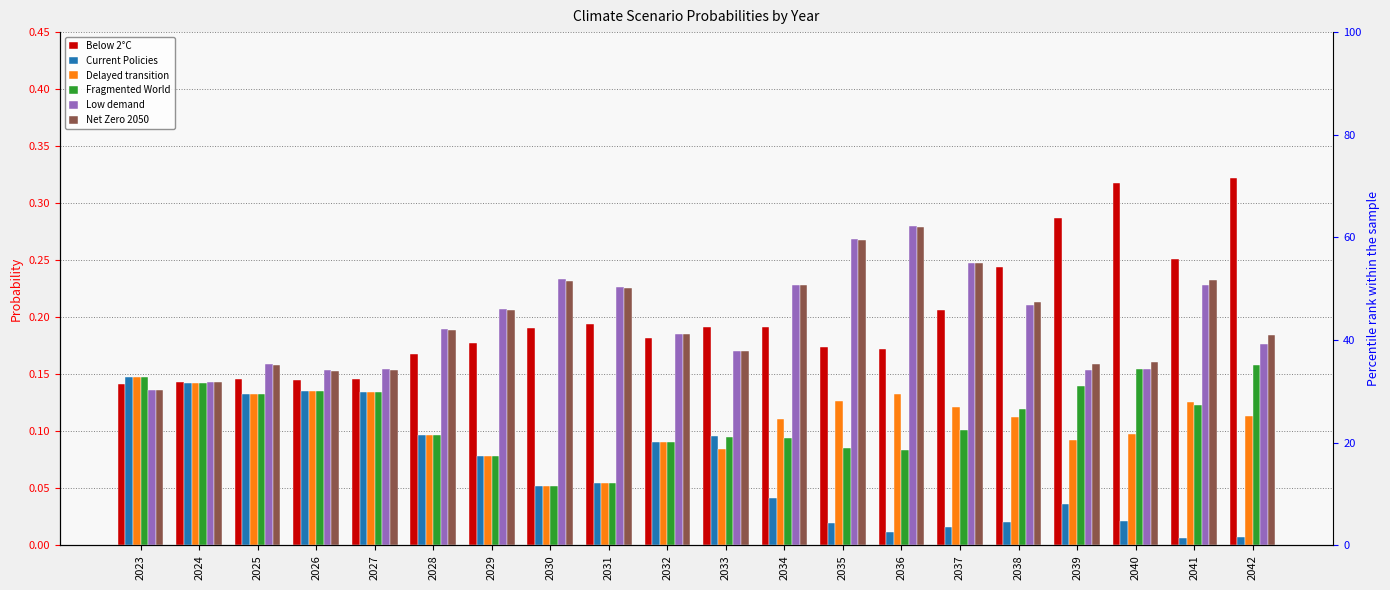

Reading left to right, what are all the values shown in this chart?

Below 2°C: 0.1	0.1	0.1	0.1	0.1	0.2	0.2	0.2	0.2	0.2	0.2	0.2	0.2	0.2	0.2	0.2	0.3	0.3	0.3	0.3
Current Policies: 0.1	0.1	0.1	0.1	0.1	0.1	0.1	0.1	0.1	0.1	0.1	0.0	0.0	0.0	0.0	0.0	0.0	0.0	0.0	0.0
Delayed transition: 0.1	0.1	0.1	0.1	0.1	0.1	0.1	0.1	0.1	0.1	0.1	0.1	0.1	0.1	0.1	0.1	0.1	0.1	0.1	0.1
Fragmented World: 0.1	0.1	0.1	0.1	0.1	0.1	0.1	0.1	0.1	0.1	0.1	0.1	0.1	0.1	0.1	0.1	0.1	0.2	0.1	0.2
Low demand: 0.1	0.1	0.2	0.2	0.2	0.2	0.2	0.2	0.2	0.2	0.2	0.2	0.3	0.3	0.2	0.2	0.2	0.2	0.2	0.2
Net Zero 2050: 0.1	0.1	0.2	0.2	0.2	0.2	0.2	0.2	0.2	0.2	0.2	0.2	0.3	0.3	0.2	0.2	0.2	0.2	0.2	0.2